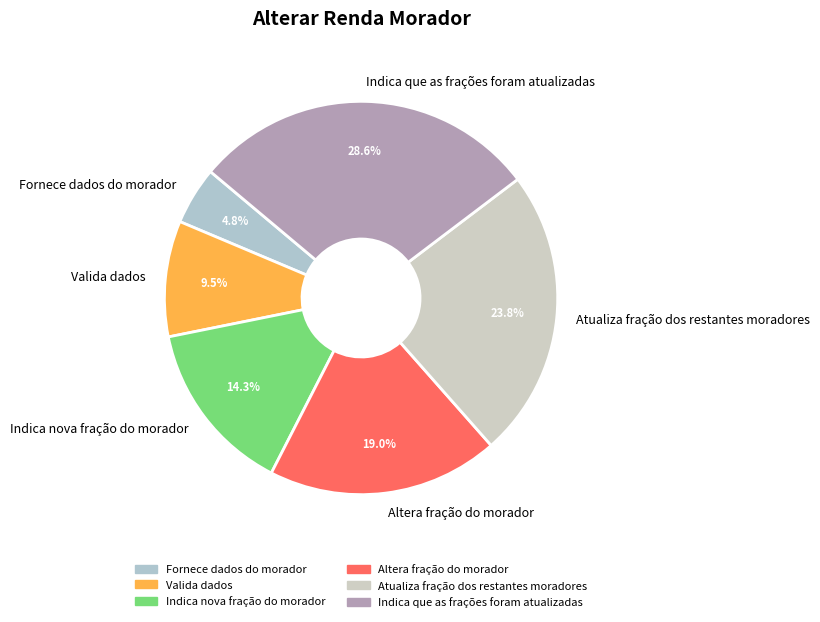

Which category has the smallest portion of the pie?

Fornece dados do morador